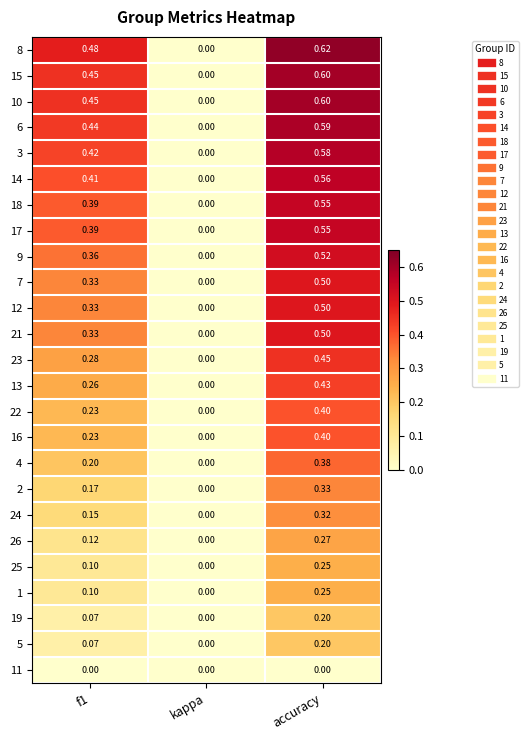

Which series changed the most between f1 and accuracy?

4